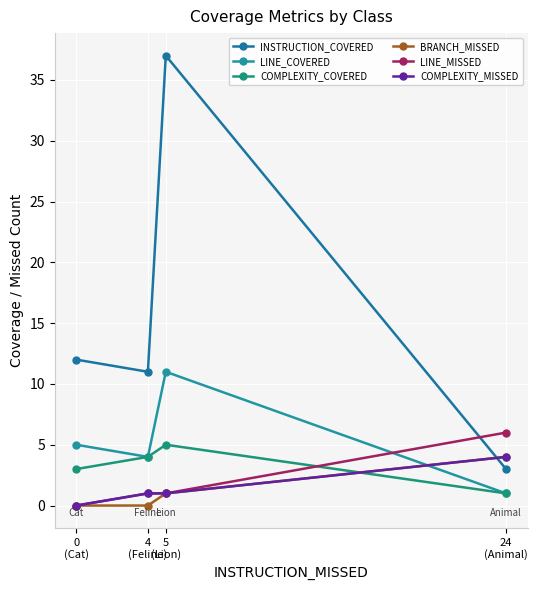

At which label does LINE_MISSED first exceed 1?

24
(Animal)